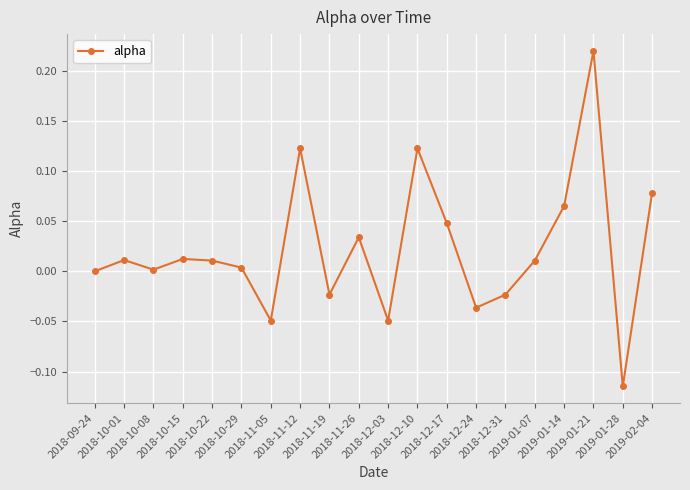

Count the number of data series in this chart.

1